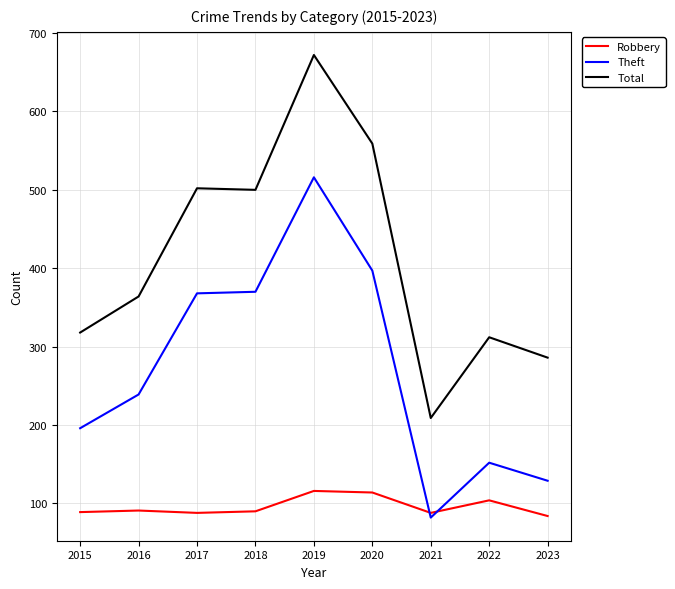

The Robbery series shows 42 at 2017. True or false?

False